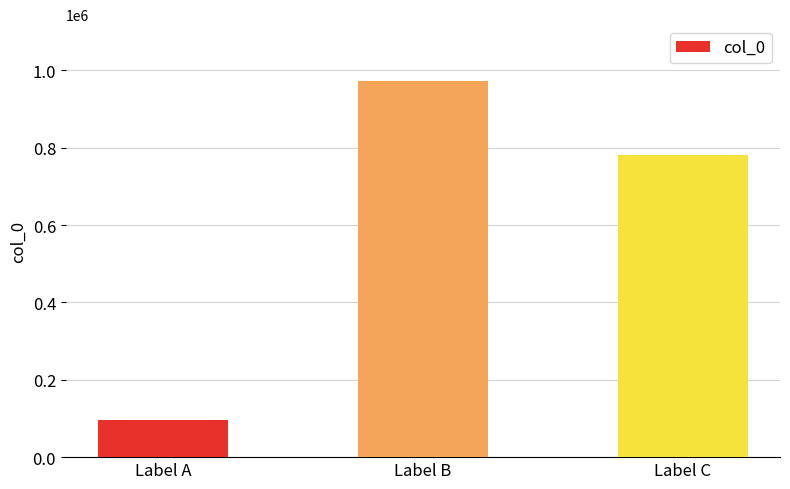

Which category has the highest value across all series?

Label B